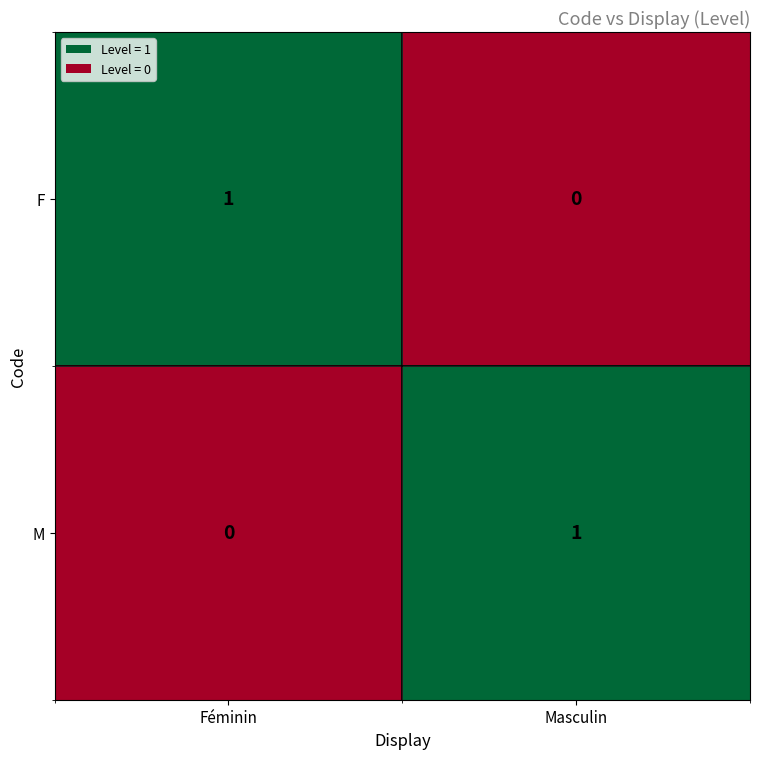

Is the value of F at Féminin greater than the value of M at Féminin?

Yes